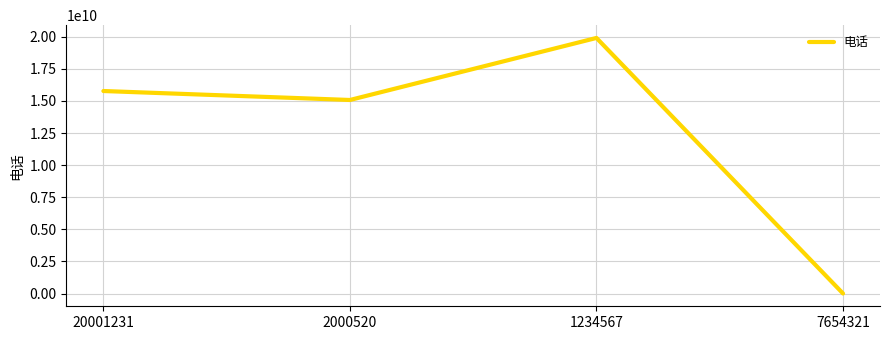

What is the sum of all values?

50767841759